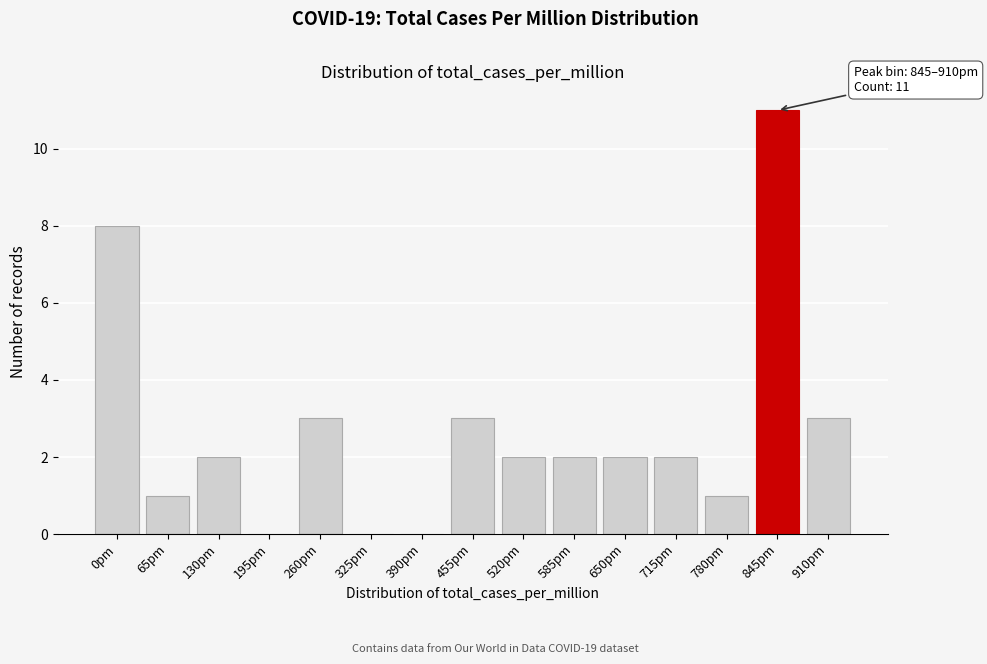

Reading left to right, list all the values displayed in this chart.

0pm=8	65pm=1	130pm=2	195pm=0	260pm=3	325pm=0	390pm=0	455pm=3	520pm=2	585pm=2	650pm=2	715pm=2	780pm=1	845pm=11	910pm=3